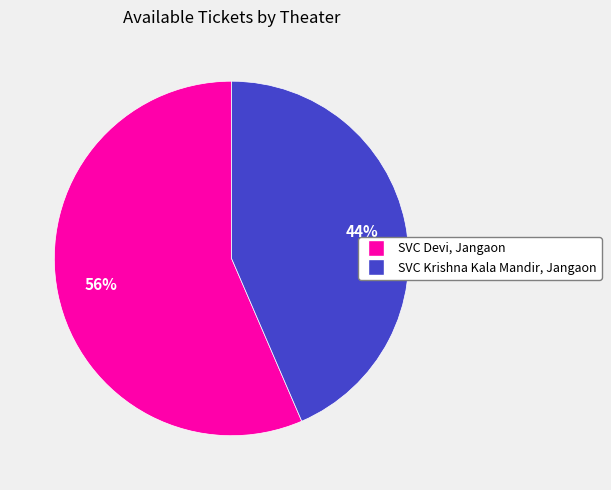

Count the number of slices in the pie.

2